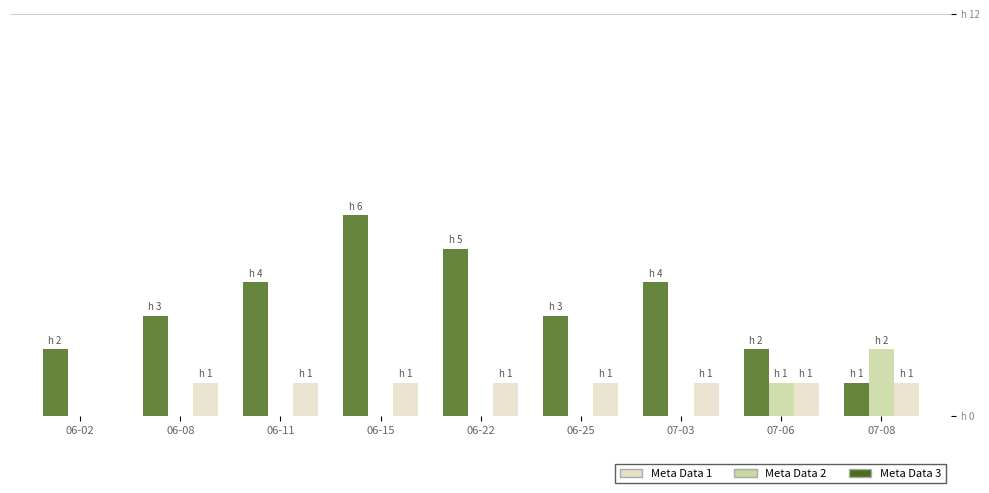

Does the chart contain stacked bars?

No